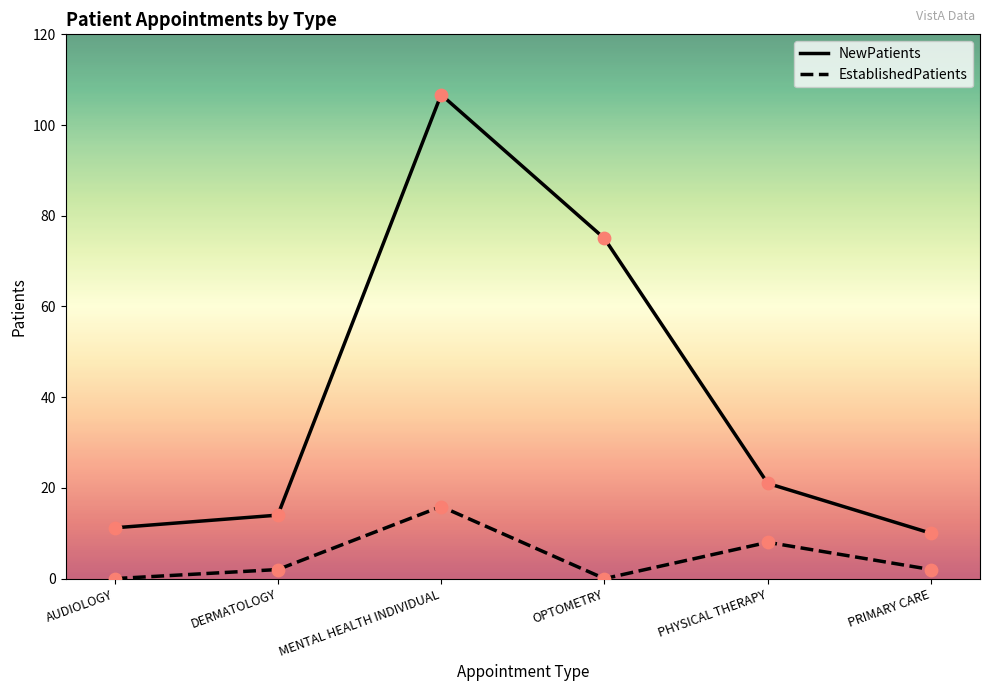

Which series has the largest range (max minus min)?

NewPatients